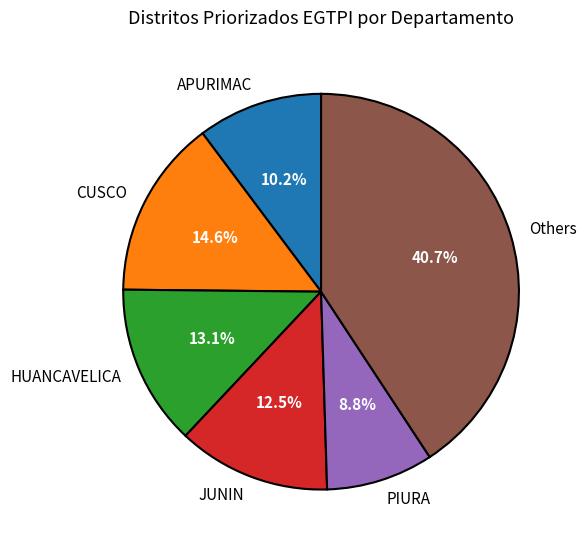

Between JUNIN and APURIMAC, which is larger?

JUNIN